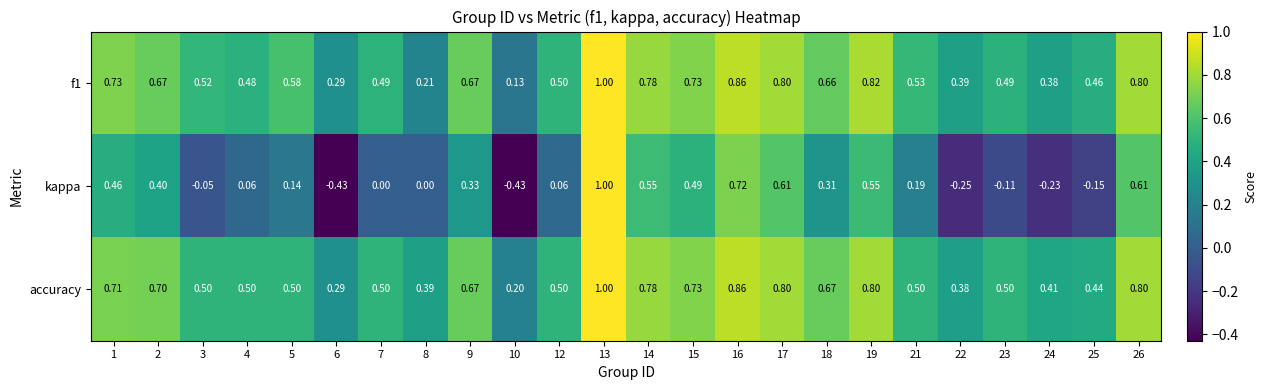

Is the value of kappa at 5 greater than the value of f1 at 16?

No